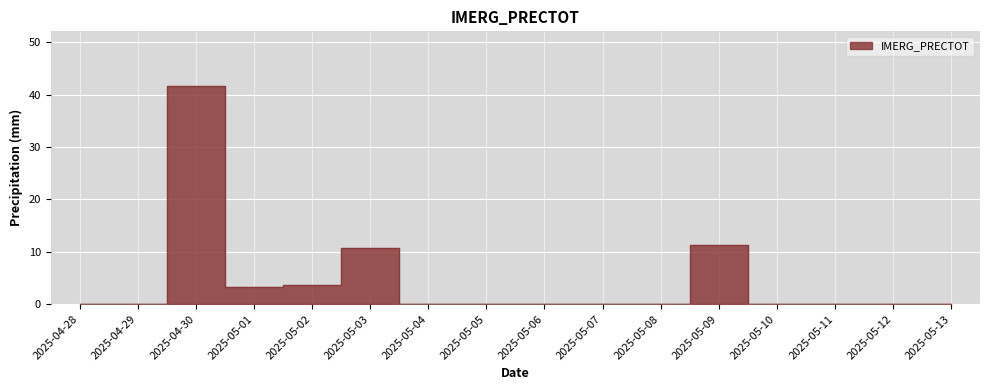

Reading left to right, list all the values displayed in this chart.

2025-04-28=0.0	2025-04-29=0.0	2025-04-30=41.7	2025-05-01=3.3	2025-05-02=3.6	2025-05-03=10.7	2025-05-04=0.0	2025-05-05=0.0	2025-05-06=0.0	2025-05-07=0.0	2025-05-08=0.0	2025-05-09=11.3	2025-05-10=0.0	2025-05-11=0.0	2025-05-12=0.0	2025-05-13=0.0